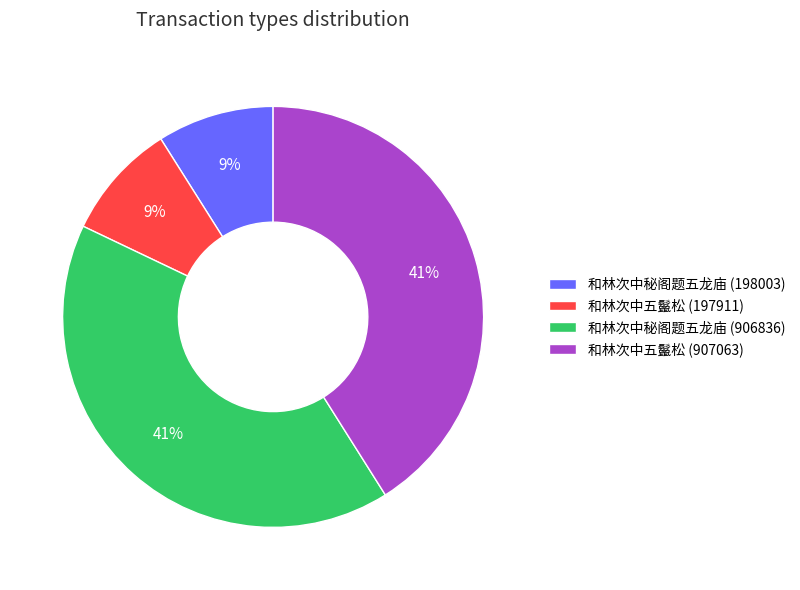

Does any single category account for the majority?

No